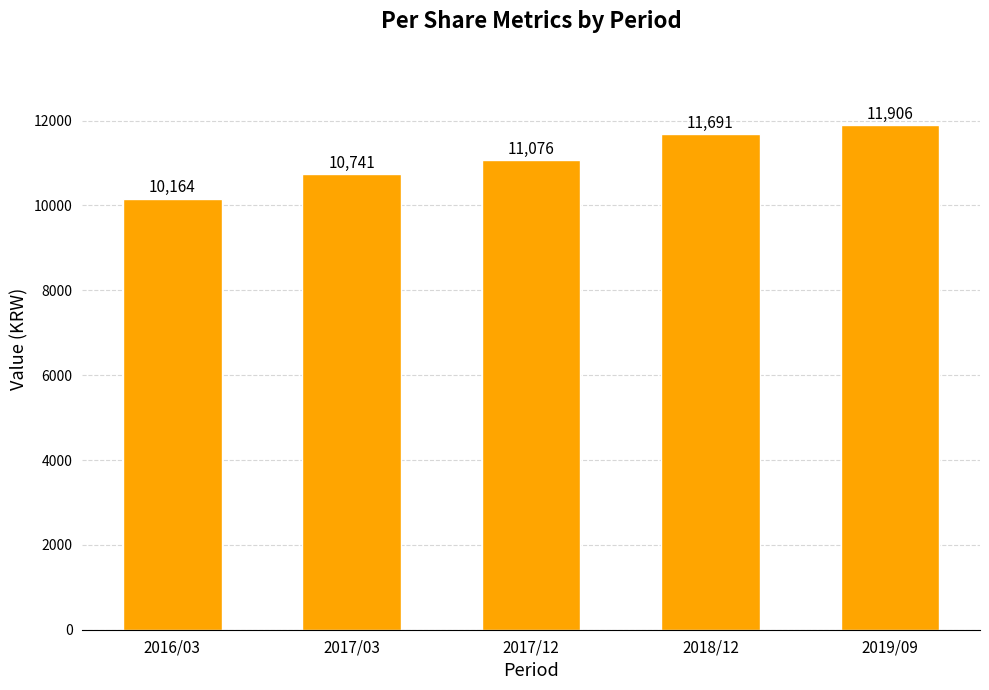

Reading left to right, what are all the values shown in this chart?

2016/03=10164	2017/03=10741	2017/12=11076	2018/12=11691	2019/09=11906